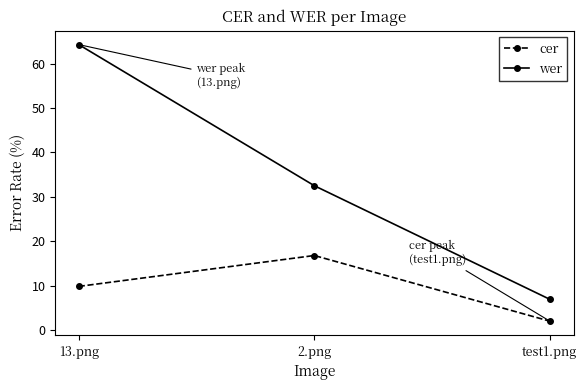

Is this an area chart (filled region under the line)?

No